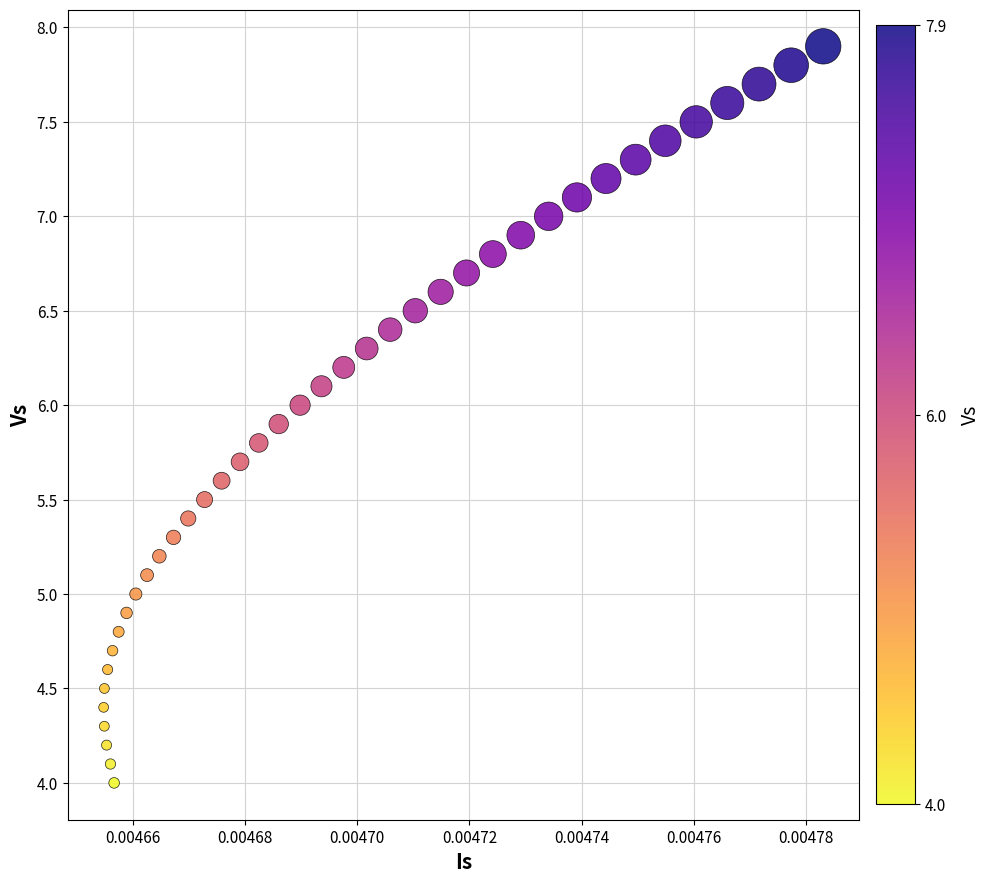

What is the range of Y values (max minus min)?

3.9